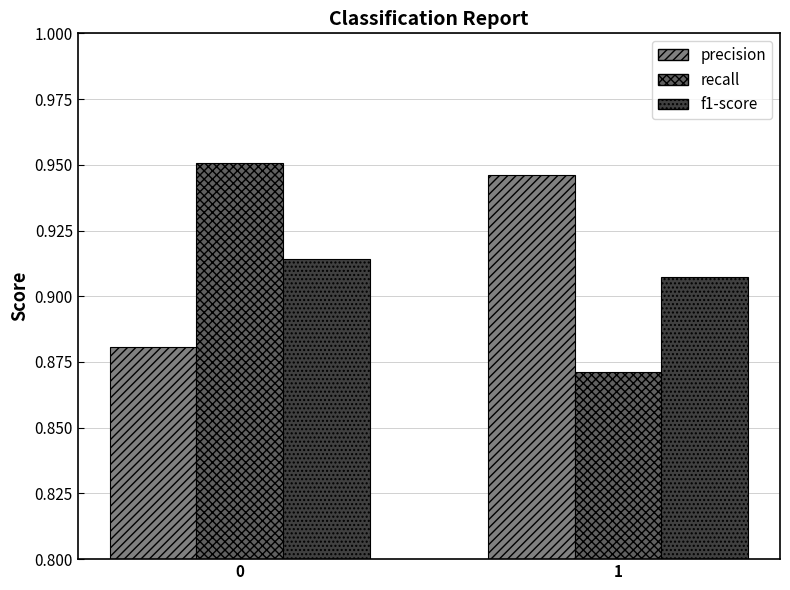

What is the difference between the highest and lowest values at 1?

0.1